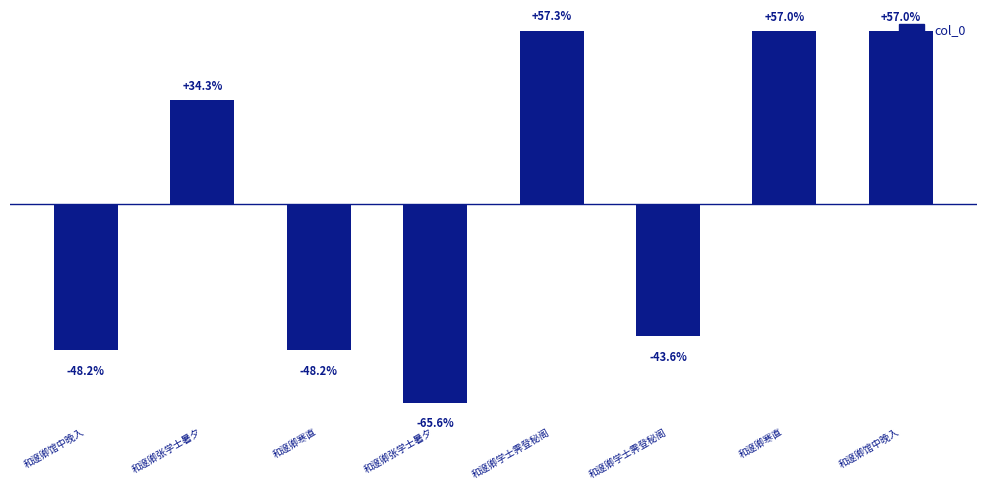

Are the bars horizontal?

No